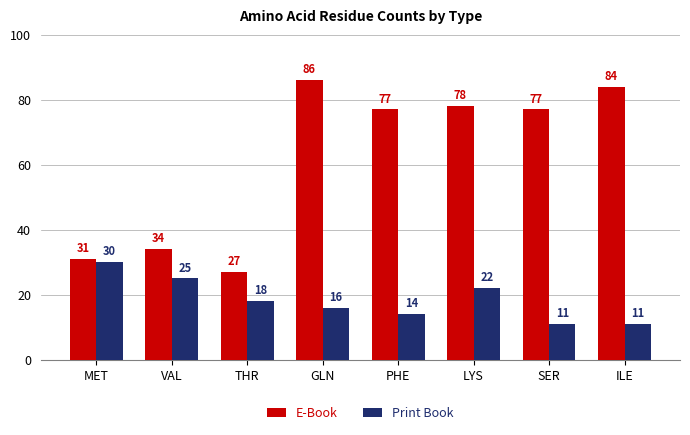

Where is Print Book nearest to the value 20?

THR